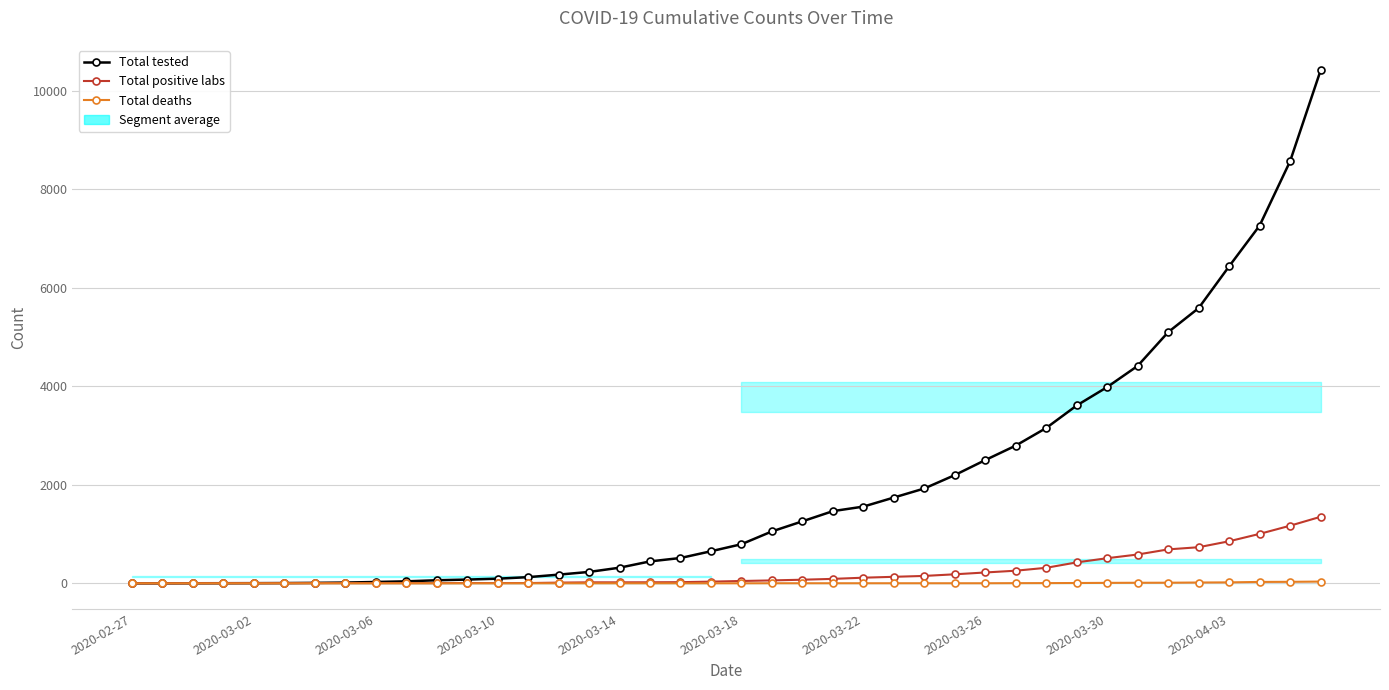

True or false: Total tested has more than 0 points higher than both neighbors.

False